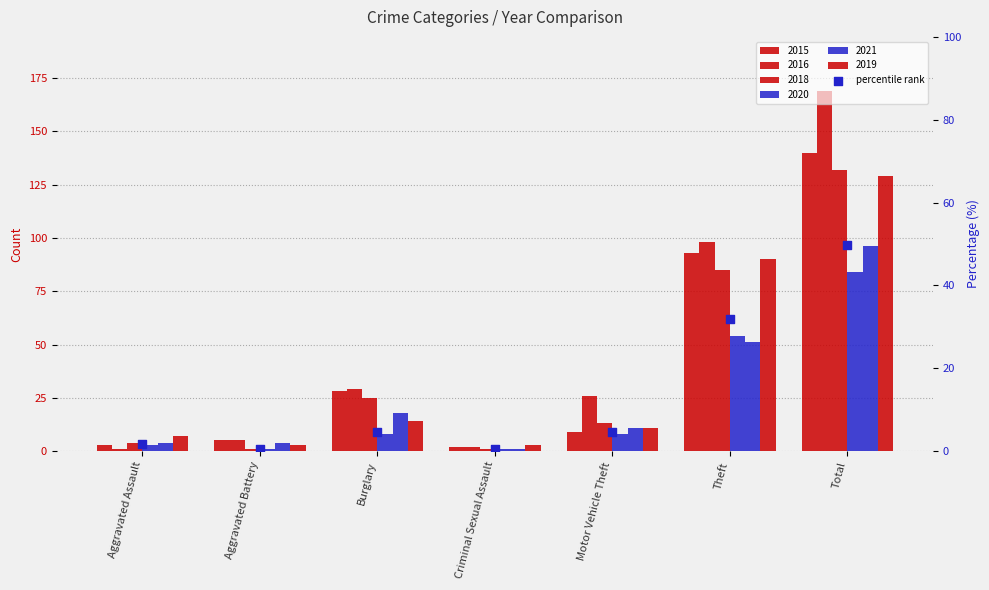

What is the change in value from Aggravated Assault to Motor Vehicle Theft?

+2.9